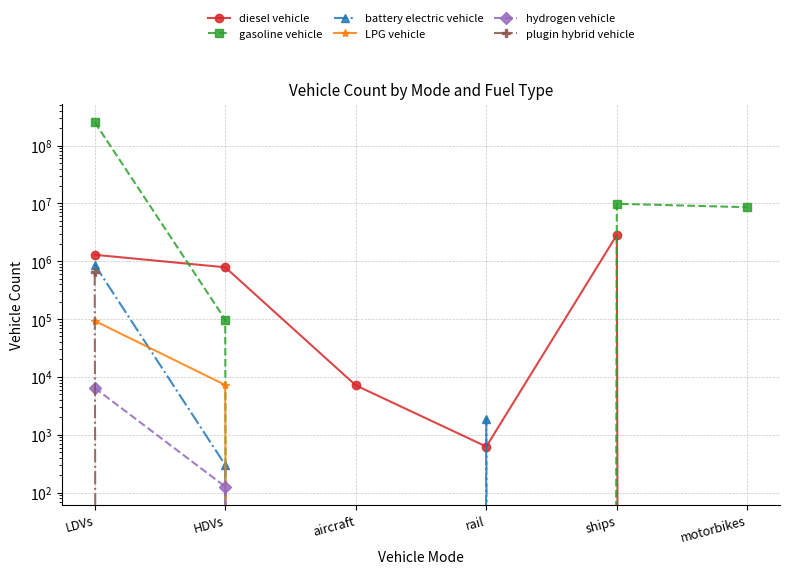

Which series ends up on top after the final intersection of LPG vehicle and battery electric vehicle?

LPG vehicle